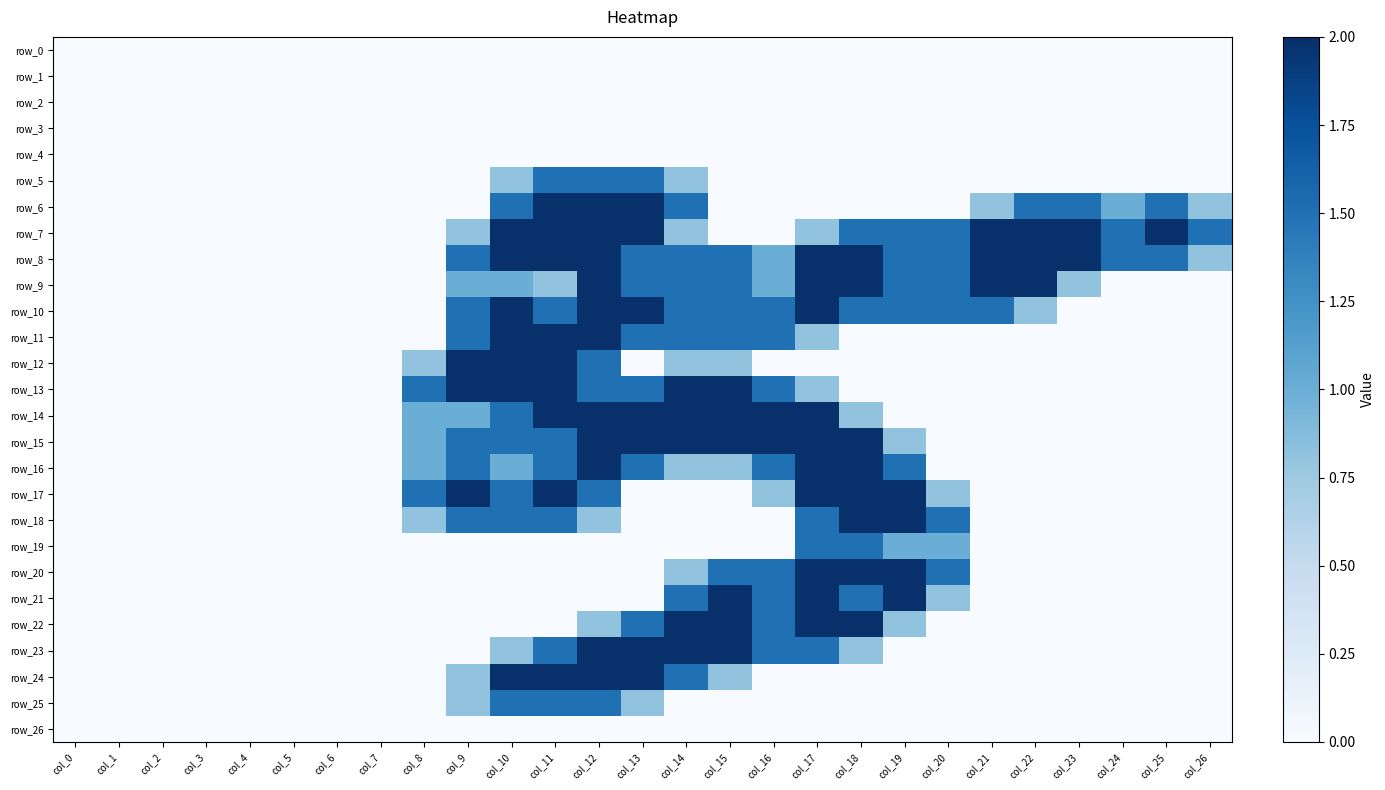

Which category has the highest value in the row_17 series?

col_9